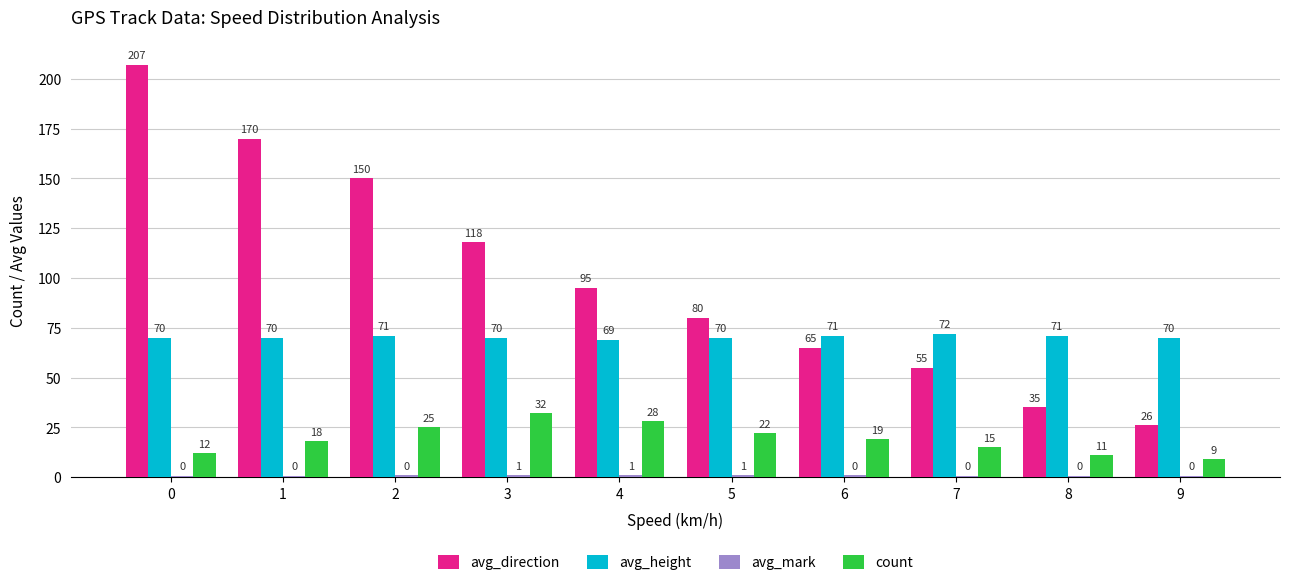

Which category has the highest value in the avg_height series?

7